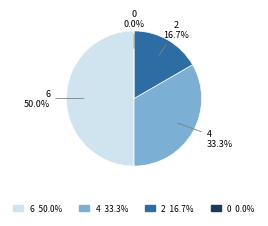

Which category has the biggest portion of the pie?

6